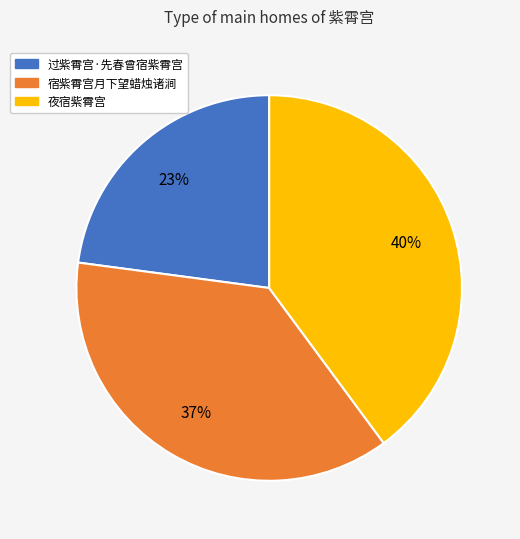

To the nearest percent, what is the combined percentage of 宿紫霄宫月下望蜡烛诸涧 and 夜宿紫霄宫?

77%